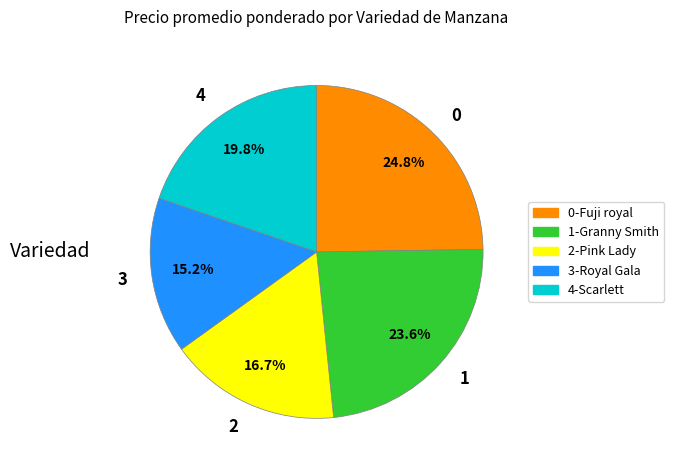

How many segments does this pie chart have?

5